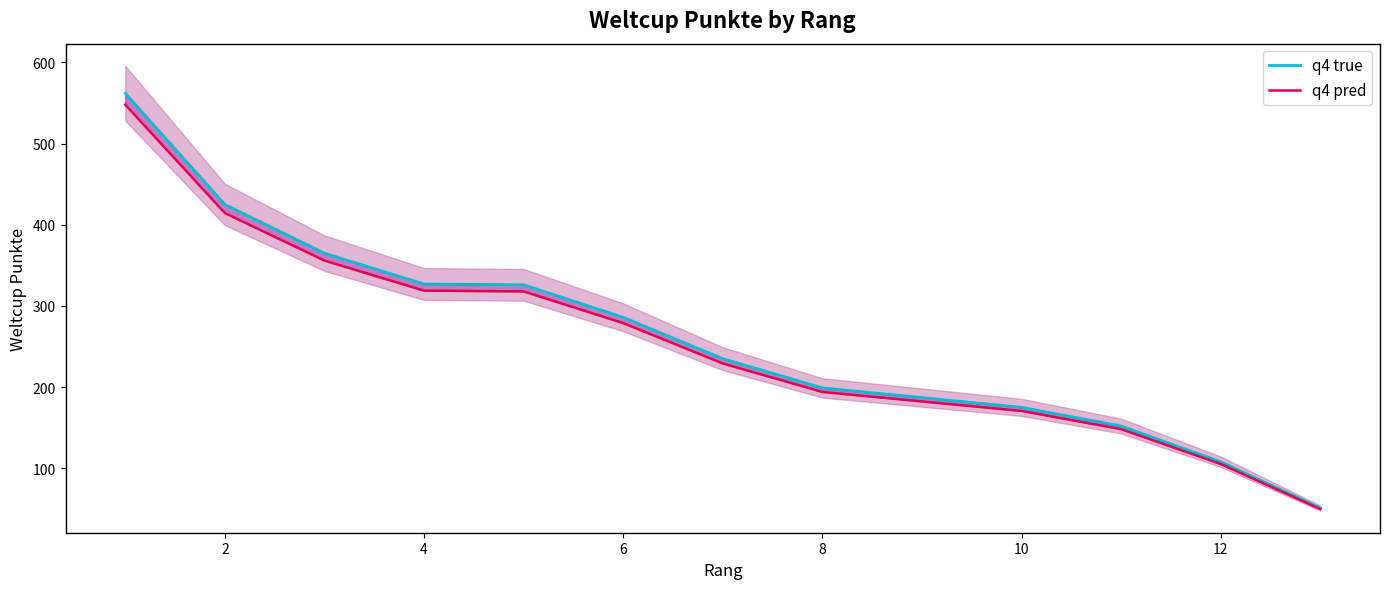

True or false: q4 true has more than 2 points higher than both neighbors.

False